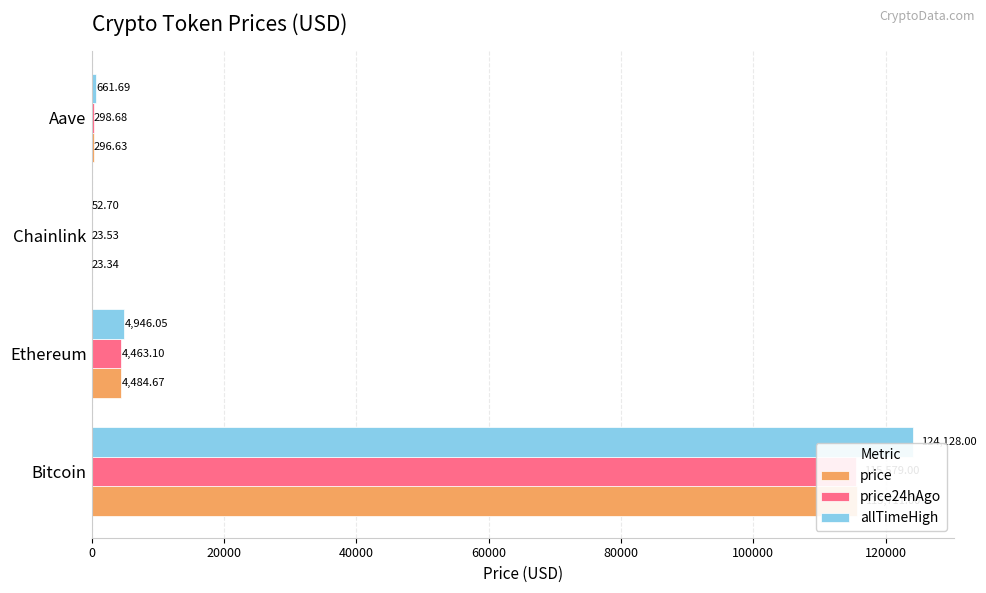

Is it true that price24hAgo equals 399.5 at 60000?

False